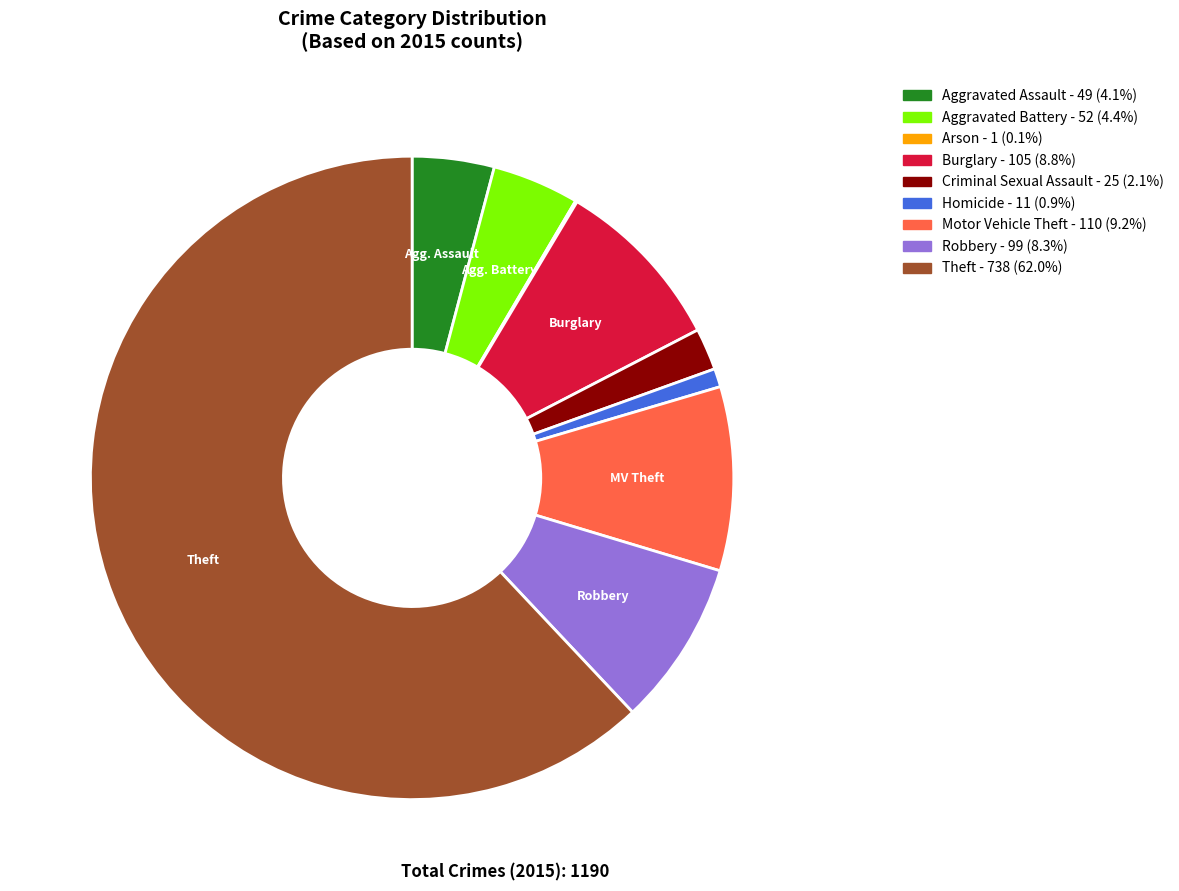

What is the largest slice in the pie chart?

Theft